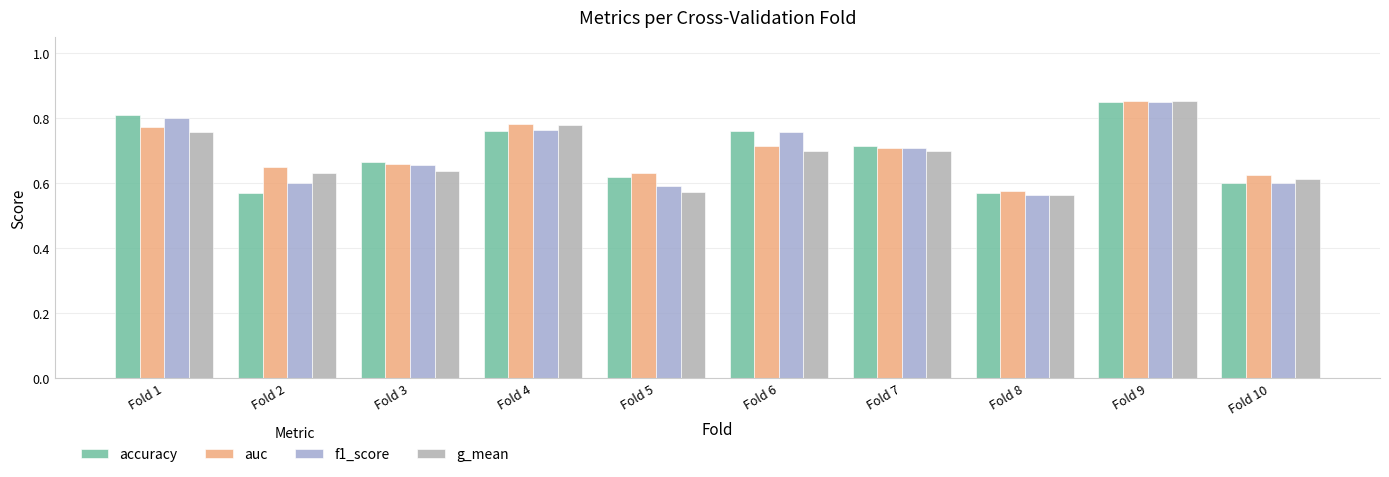

What is the sum of all f1_score values?

6.9